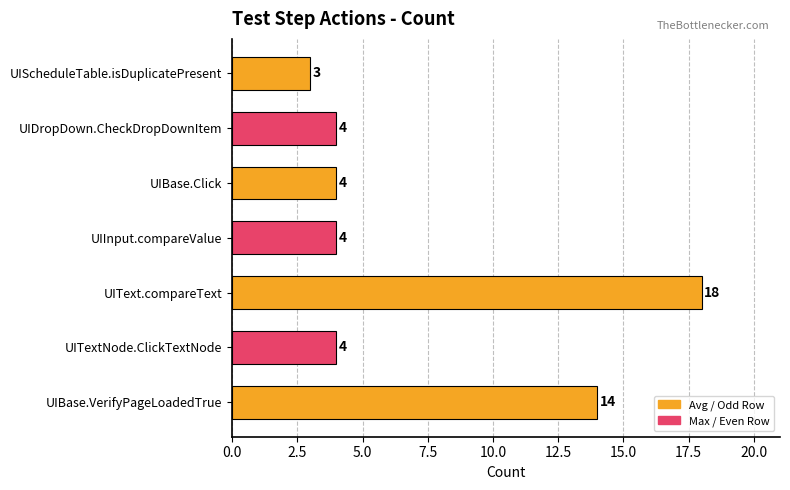

What is the greatest value displayed?

18